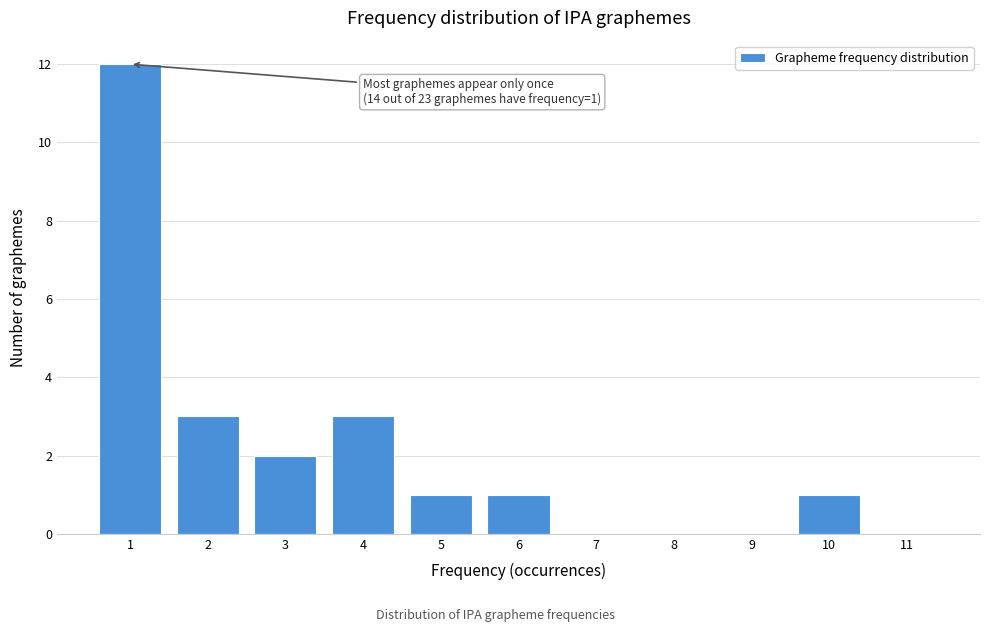

Reading left to right, transcribe all the data shown in this chart.

1=12	2=3	3=2	4=3	5=1	6=1	7=0	8=0	9=0	10=1	11=0